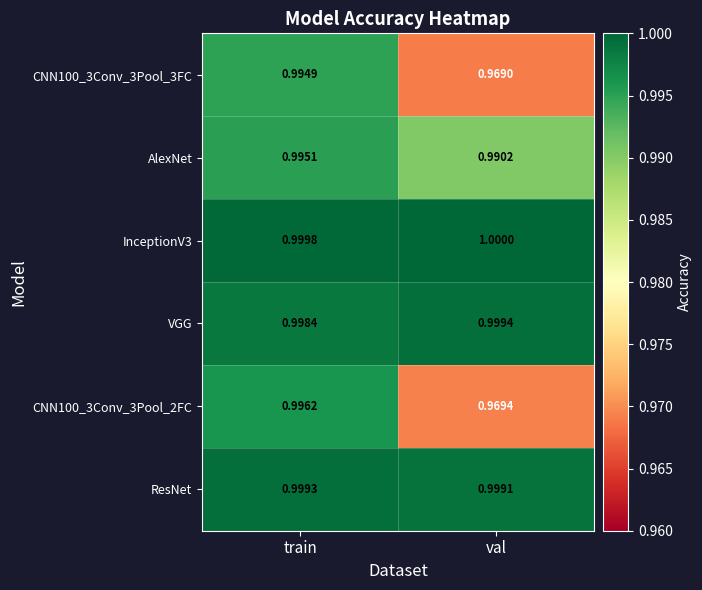

Where is ResNet nearest to the value 0?

val